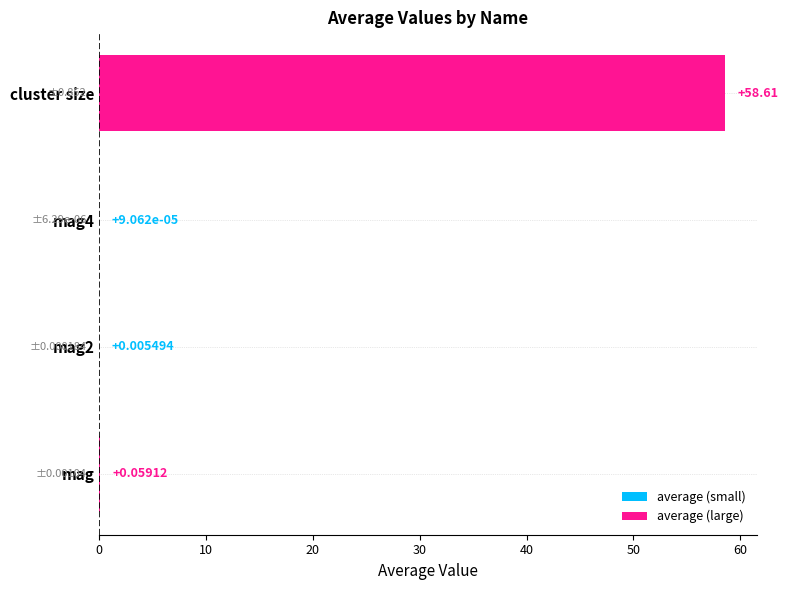

What is the sum of all values?

58.7